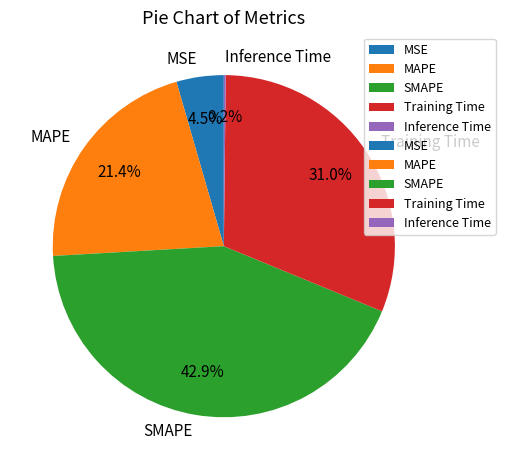

Is there a majority slice in this chart?

No